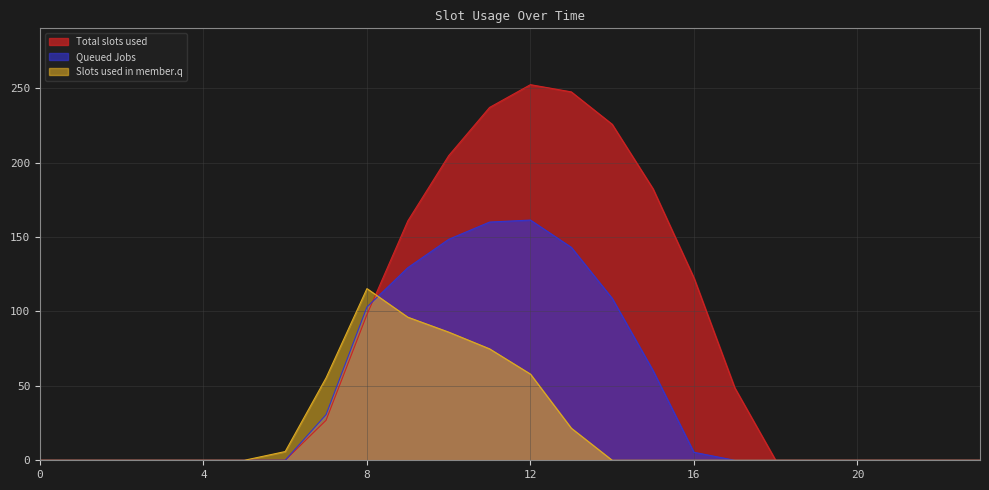

List the series in order of their overall mean, lowest first.

Slots used in member.q, Queued Jobs, Total slots used